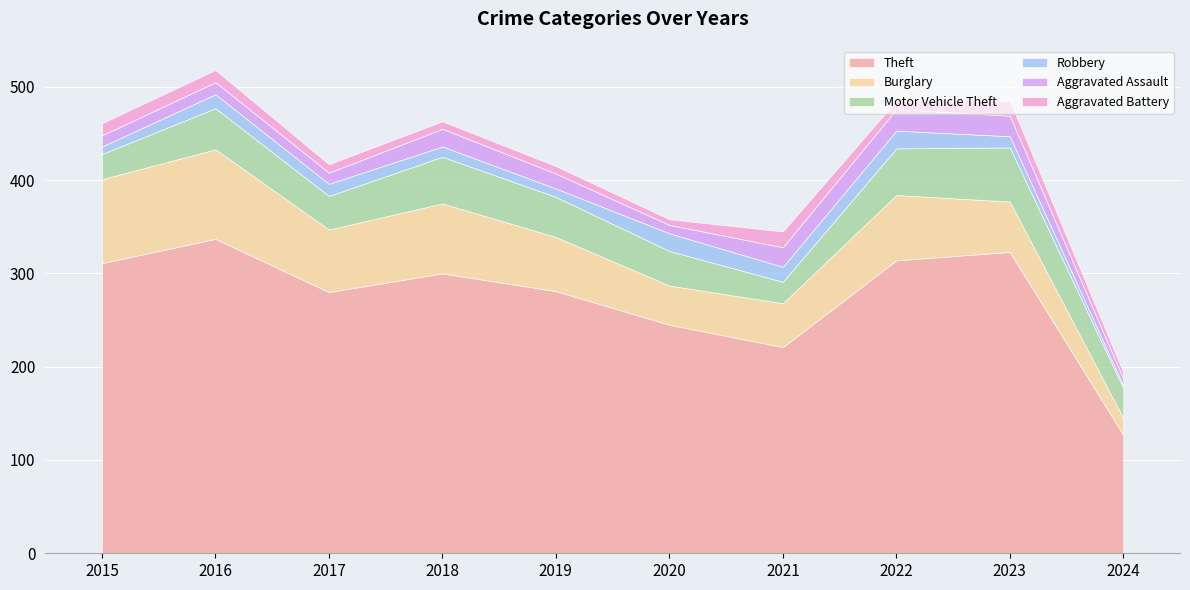

Between 2024 and 2023, which is larger?

2023